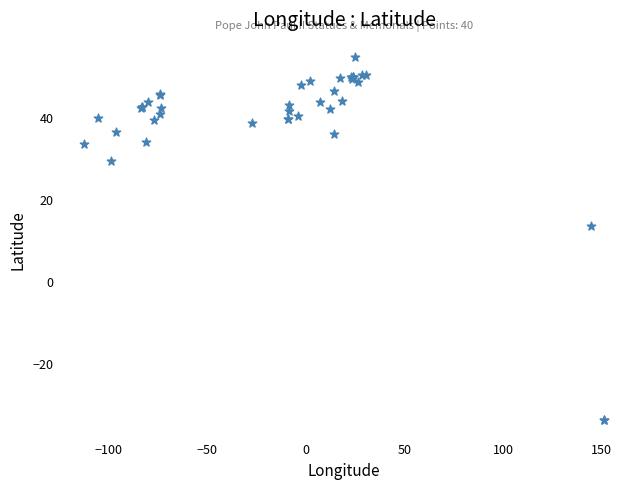

What Y value in the scatter plot is closest to 10?

13.5